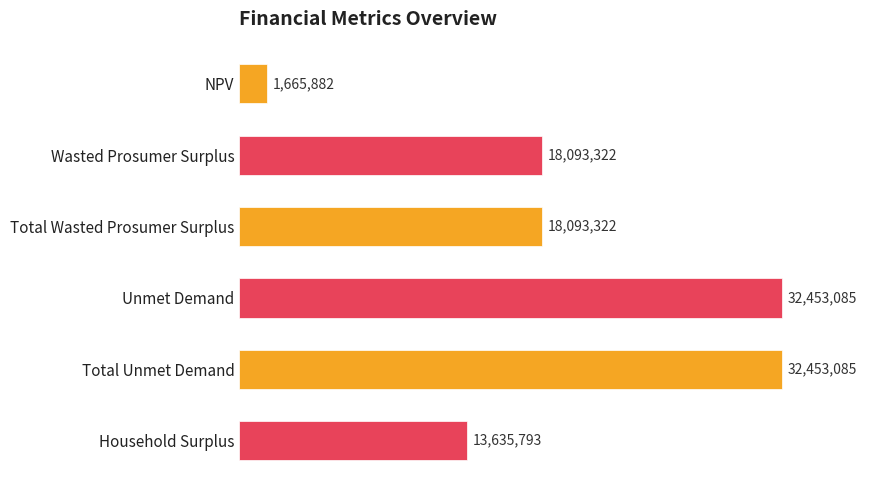

How many values exceed 18093321?

4